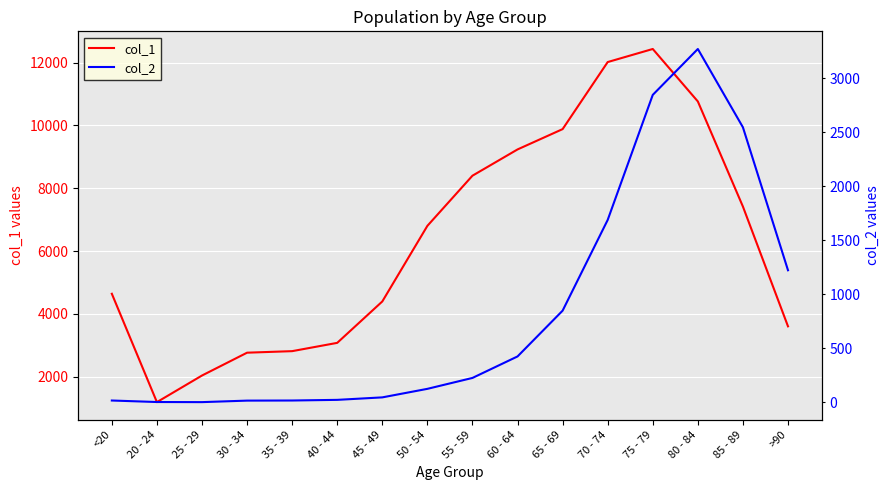

At which category is the sum across all series the highest?

75 - 79